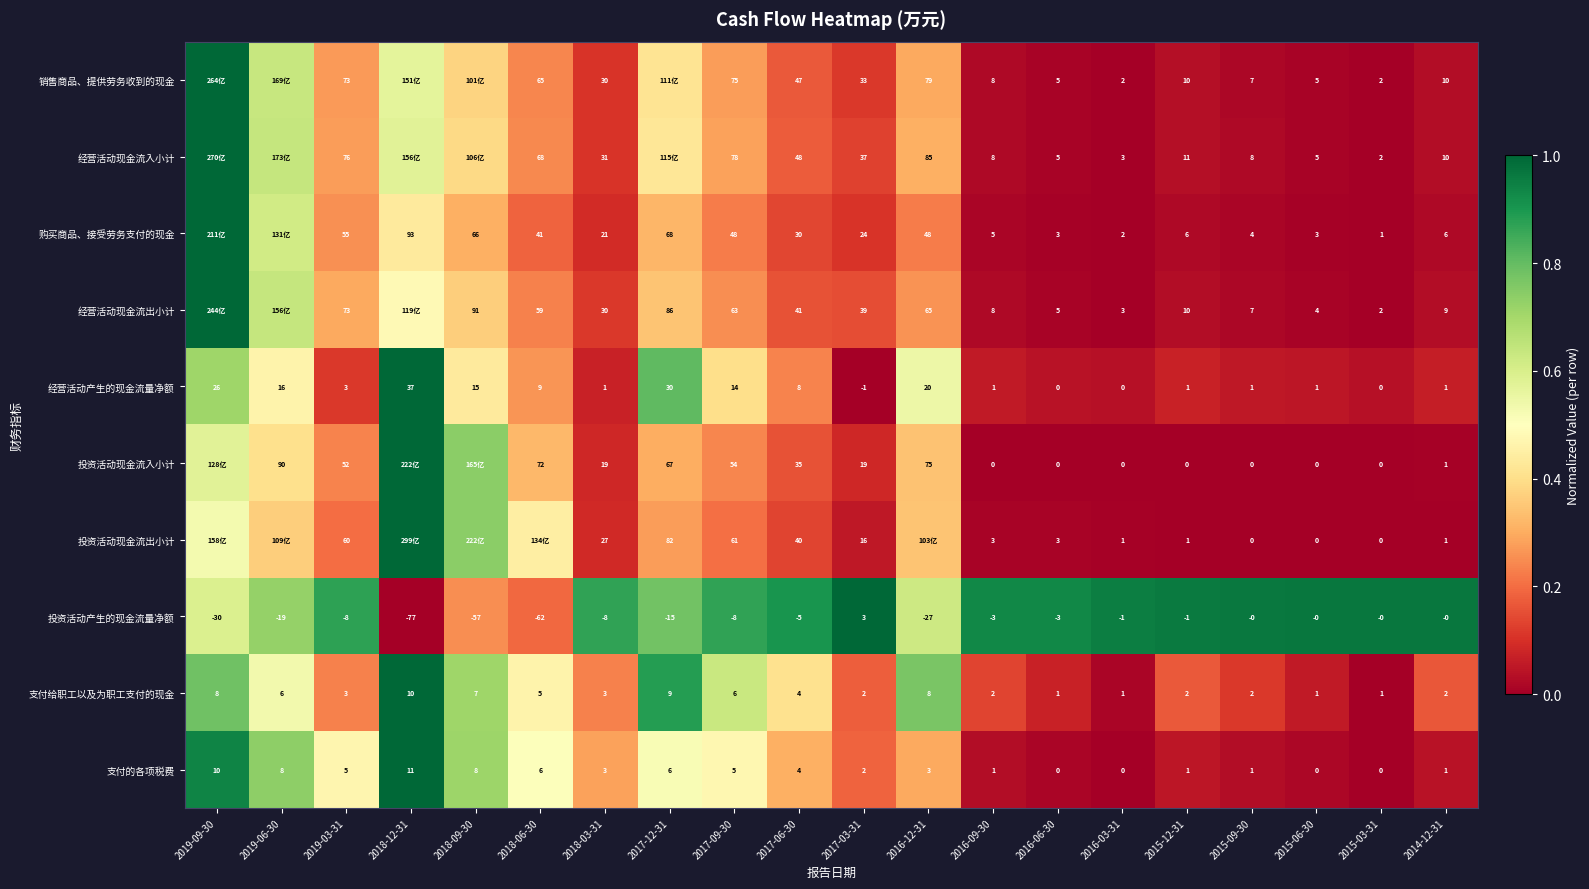

Which series changed the most between 2017-06-30 and 2016-06-30?

经营活动现金流入小计